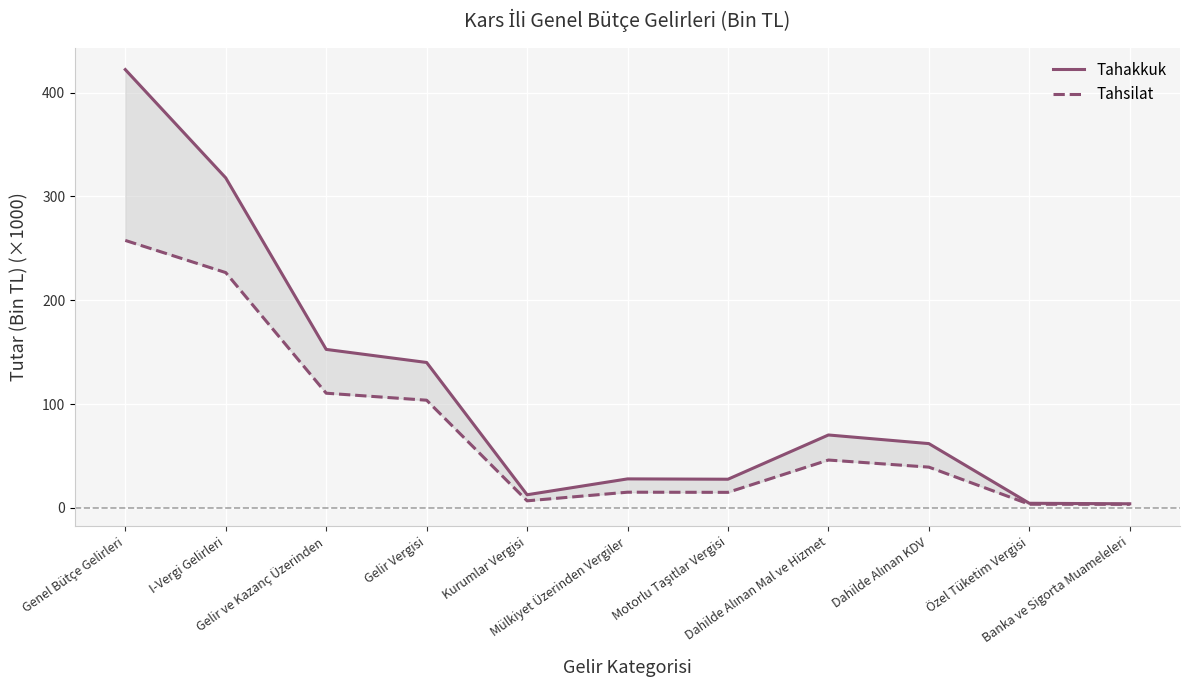

How many series are shown in this chart?

2